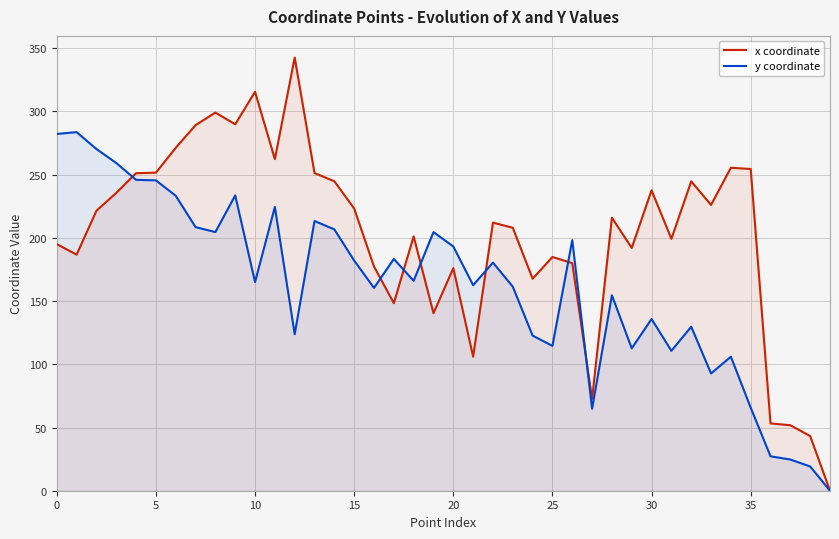

After their last crossing, which series has the higher values: x coordinate or y coordinate?

x coordinate